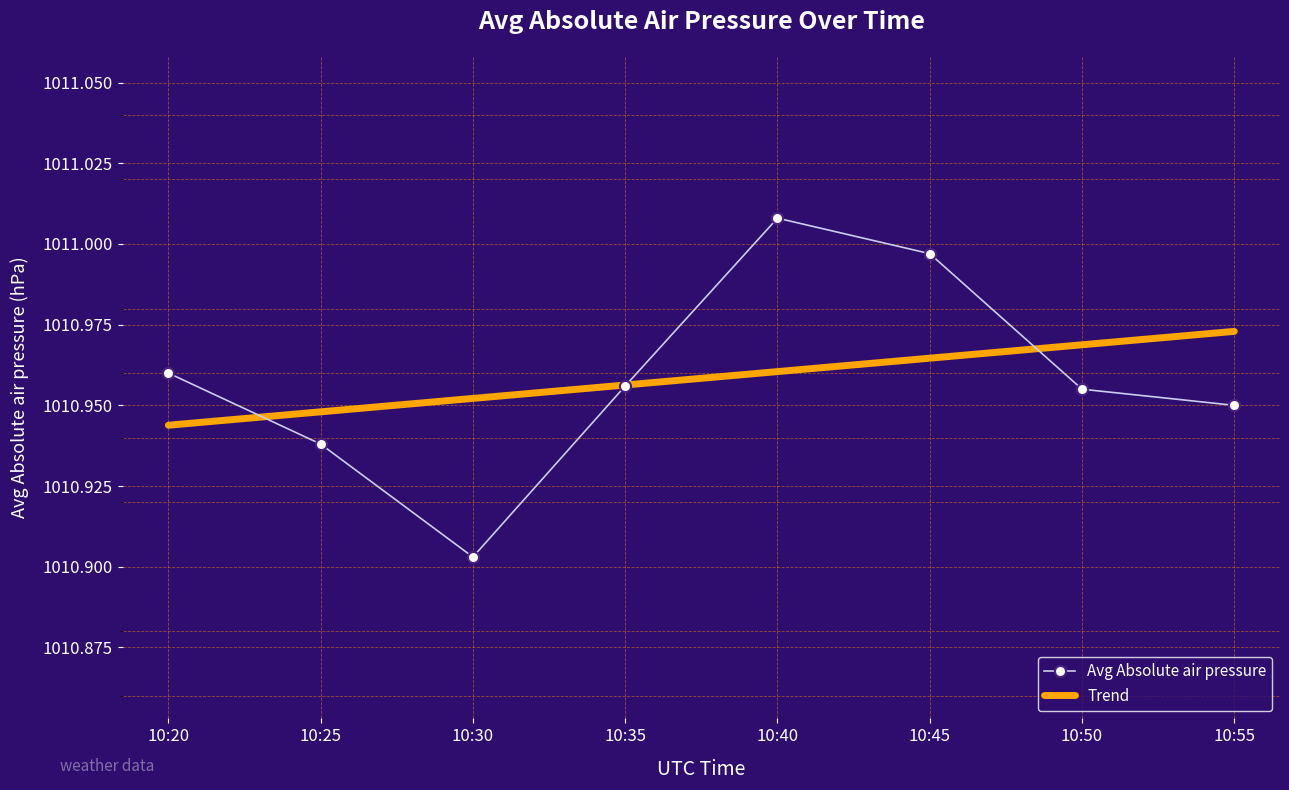

What is the sum of all Trend values?

8087.7